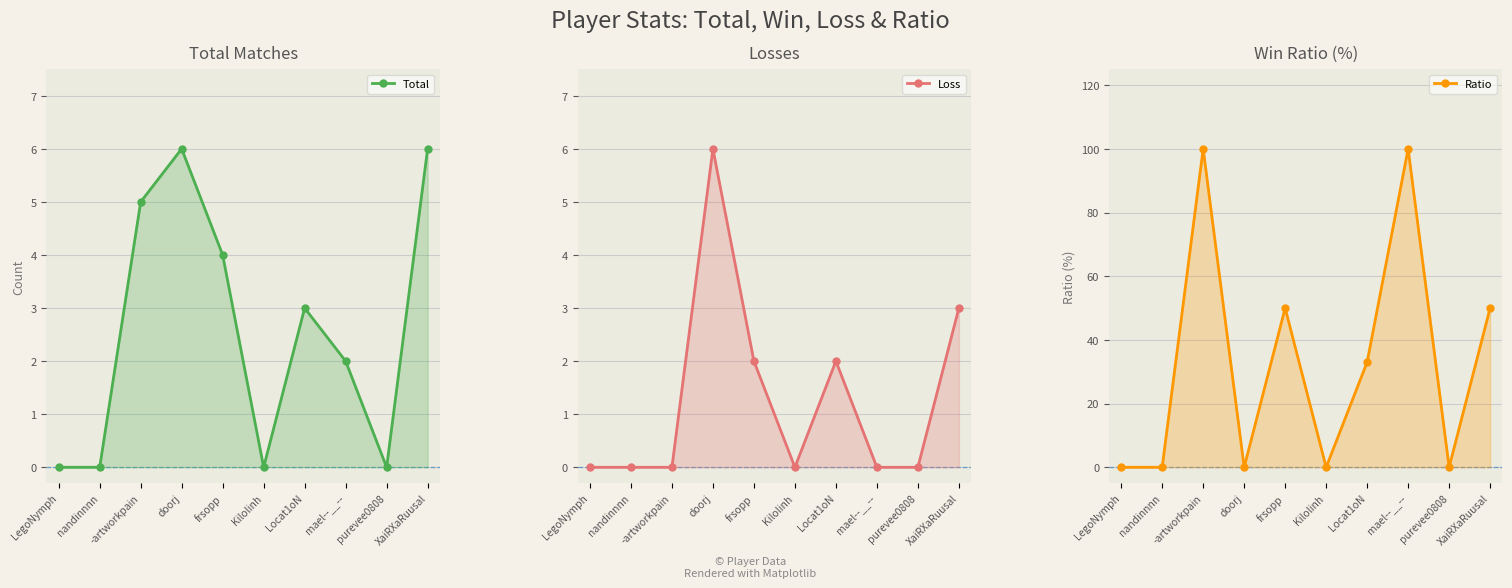

What is the label of the 8th point from the left?

mael--__--